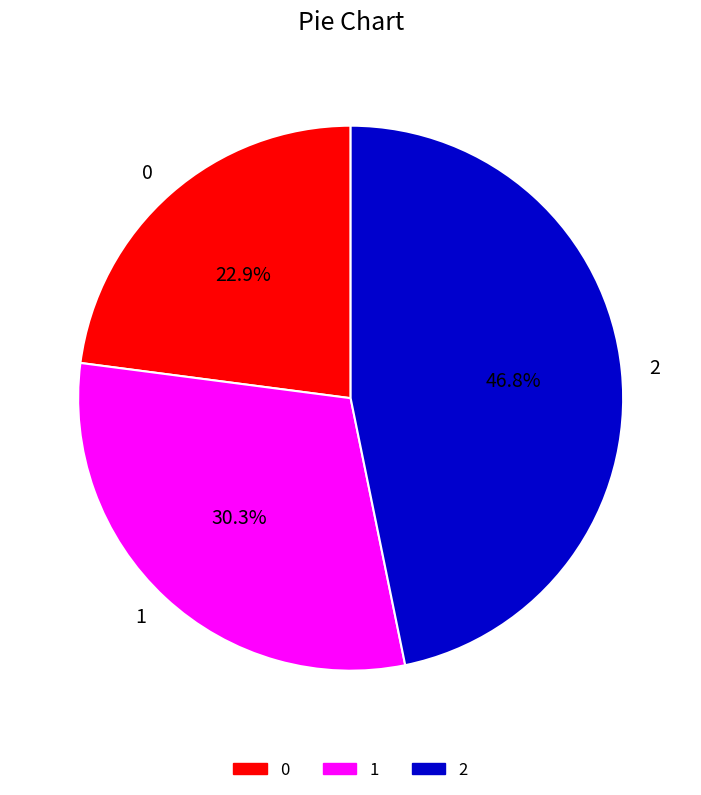

What percentage is NOT represented by 0?

77.1%